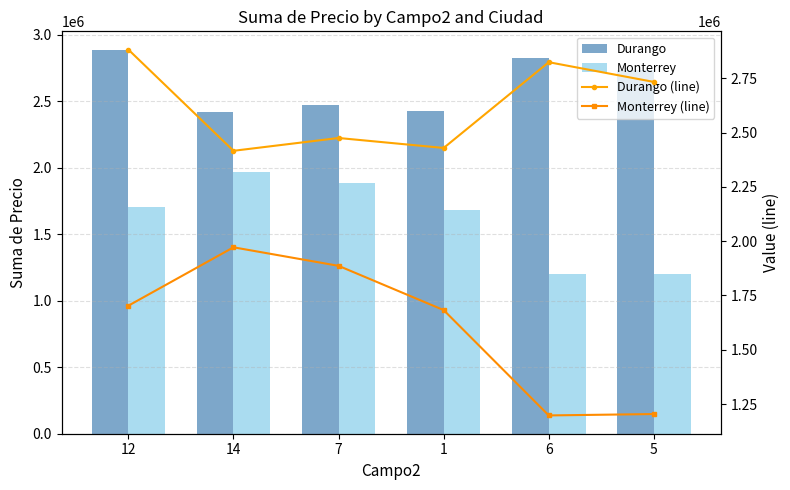

What is the label of the 5th bar from the left?

6